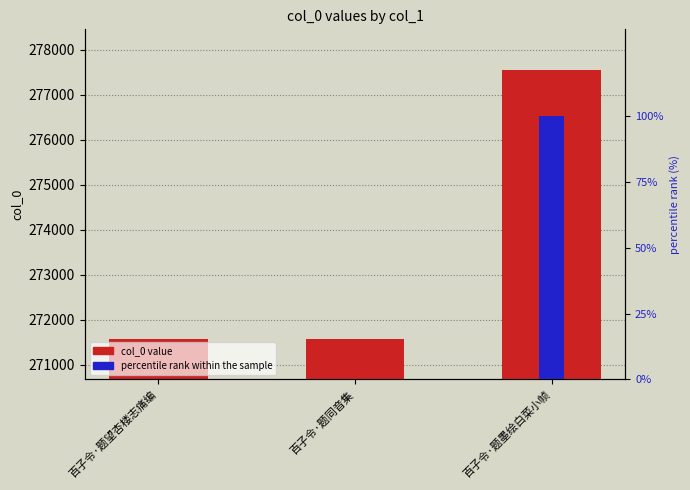

Which label corresponds to the largest value in the chart?

百子令·题墨绘白菜小帧